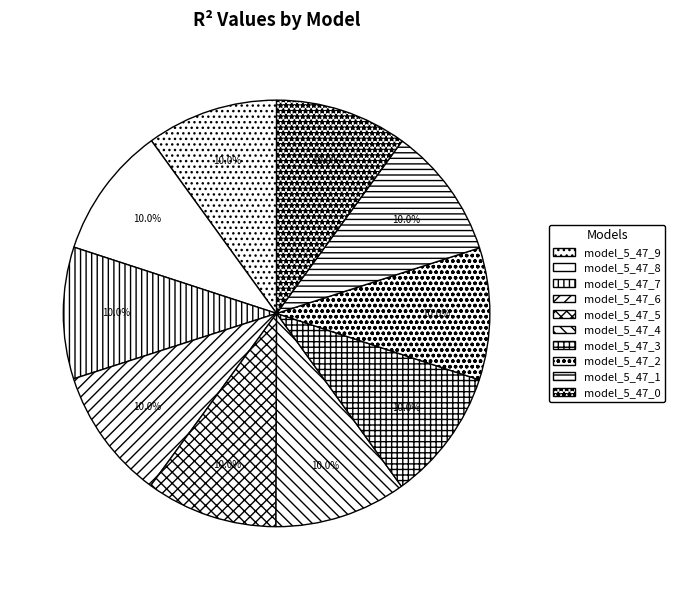

What percentage is the model_5_47_4 slice, to the nearest percent?

10%